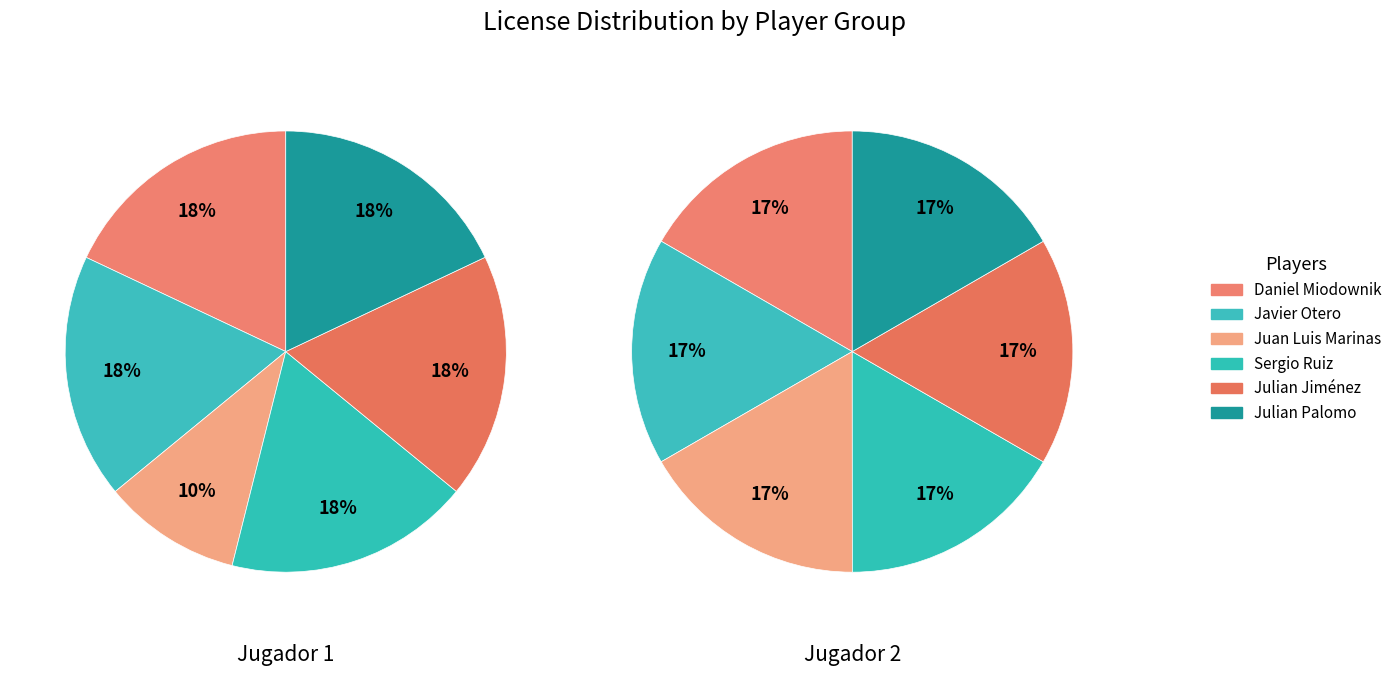

Between 3 and 4, which series saw the biggest shift?

Jugador 1